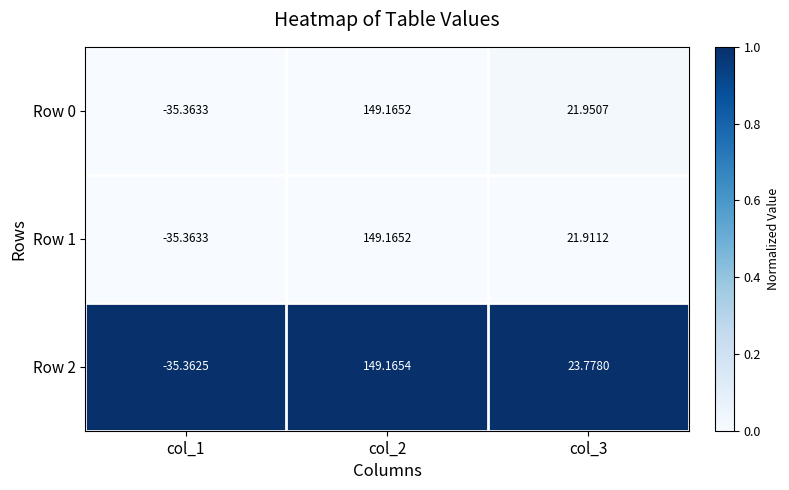

Is the value of Row 1 at col_1 greater than the value of Row 2 at col_3?

No